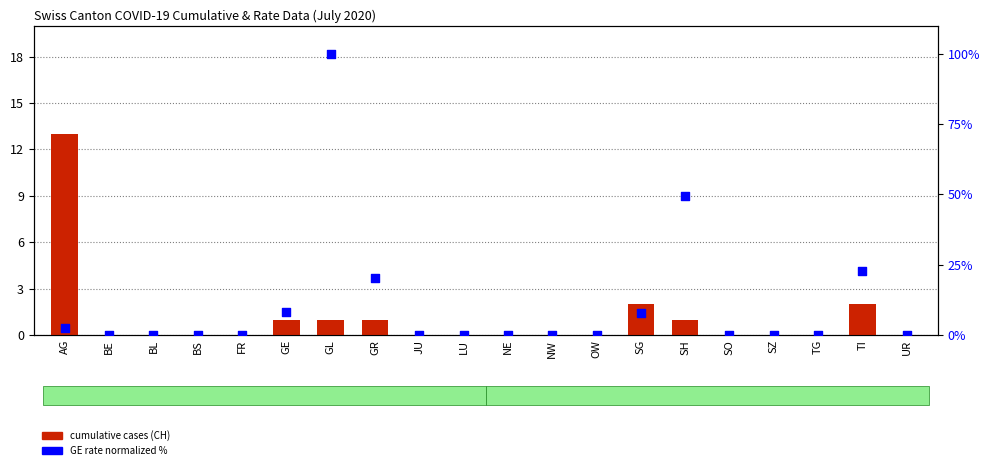

Which series reaches the maximum Y coordinate?

GE rate (normalized %)